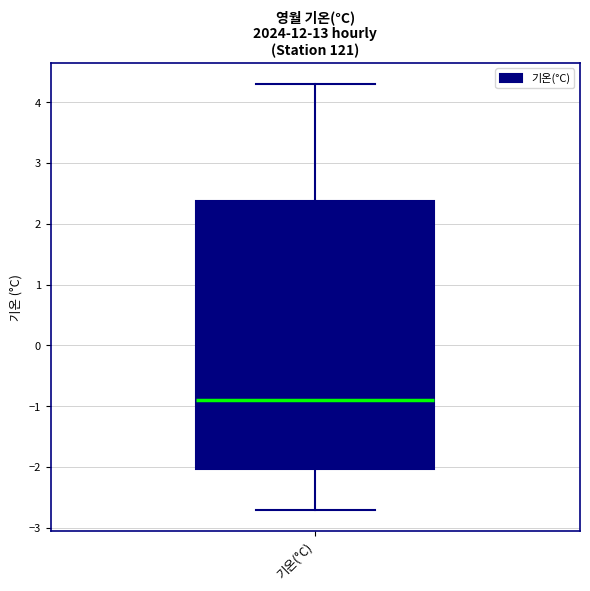

Read this box plot against the y-axis: the position of the median line, the range covered by the box, and the ends of both whiskers. The values are not printed on the chart, so give them approximately, as read against the axis.

median -0.9, box -2.0 to 2.4, whiskers -2.7 to 4.3